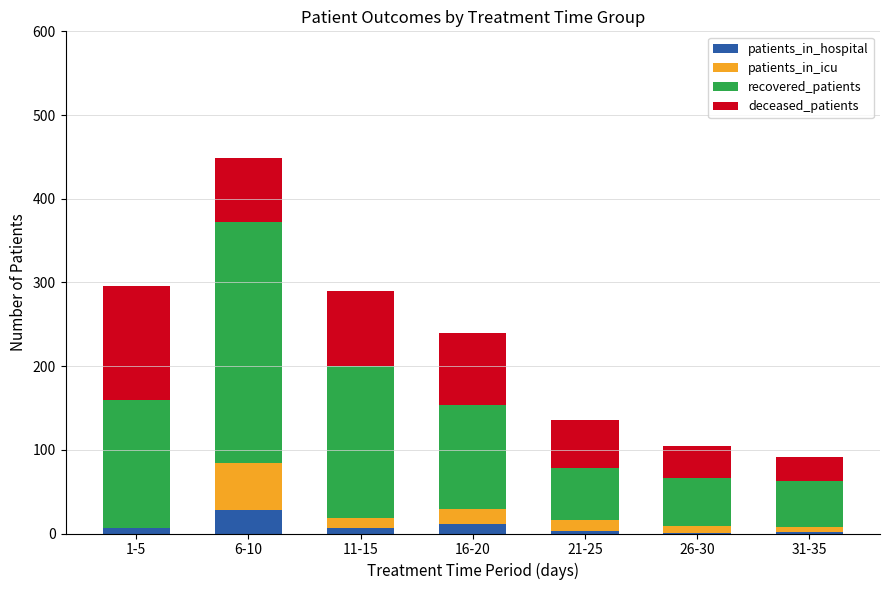

At which category is the sum across all series the highest?

6-10